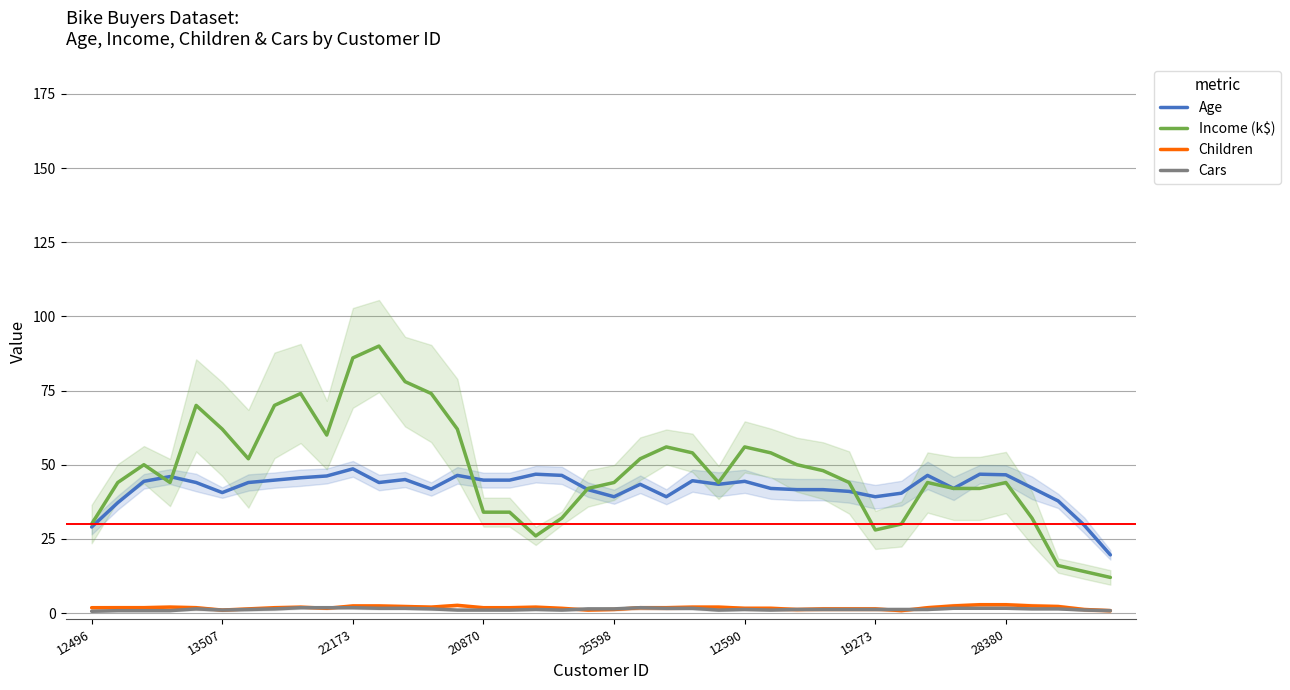

True or false: Children and Income (k$) cross at least once.

False